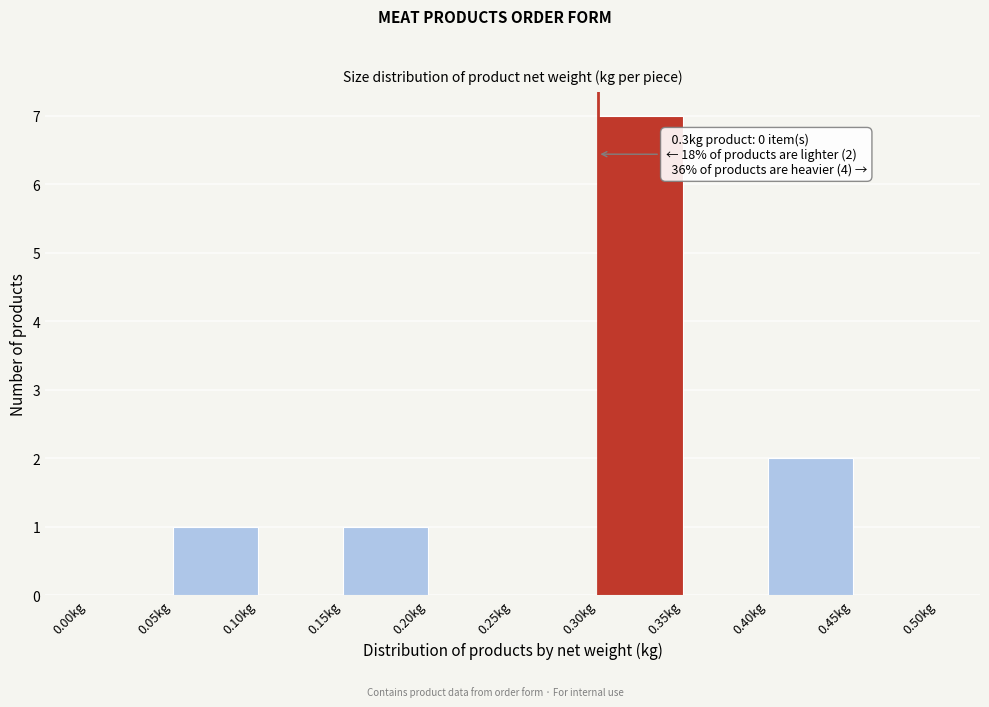

Which range on the x-axis has the tallest bar?

0.30 to 0.35